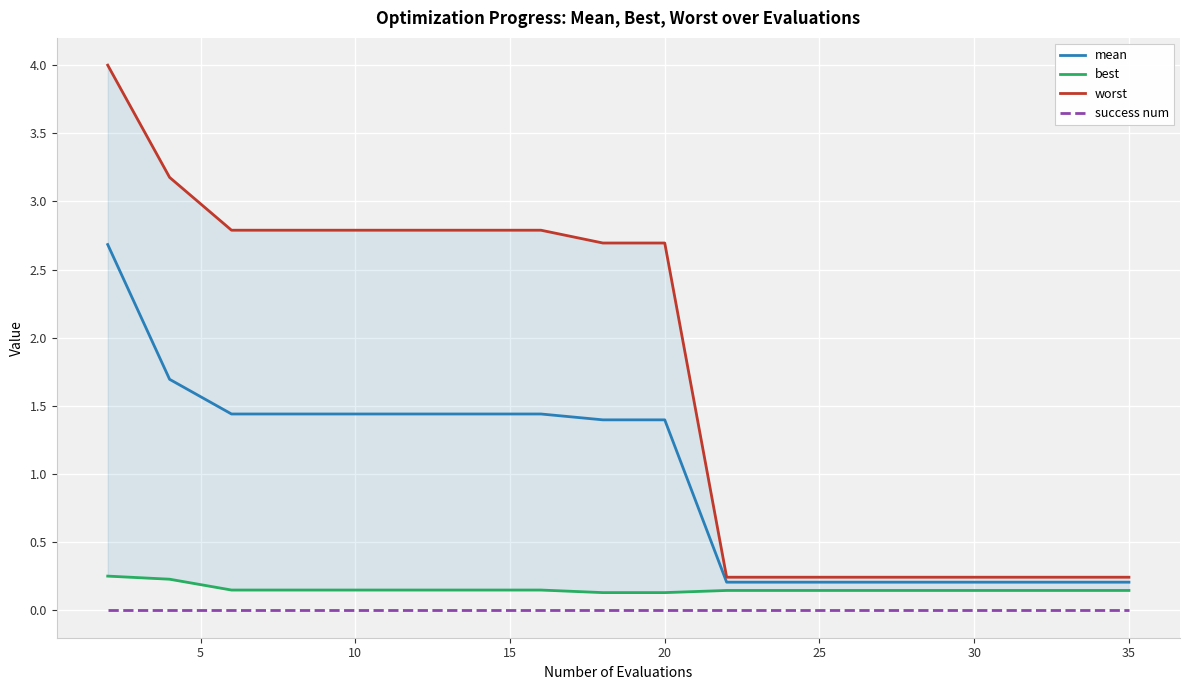

Does the chart display data point markers on the line(s)?

No